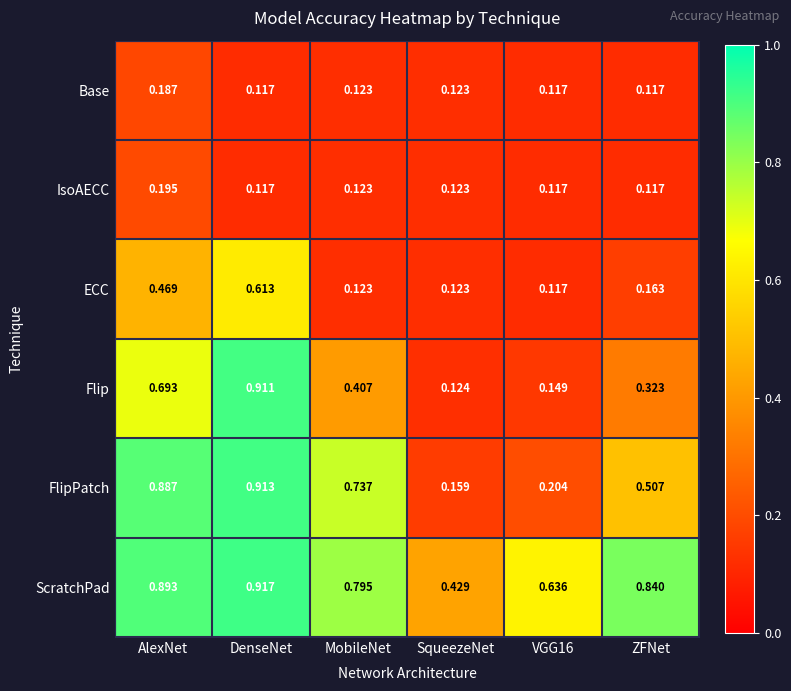

Which label corresponds to the largest value in the chart?

DenseNet